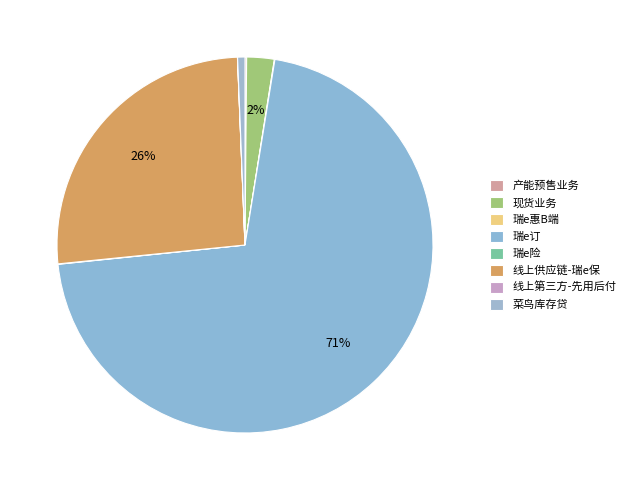

True or false: 现货业务 accounts for 2% of the total.

True